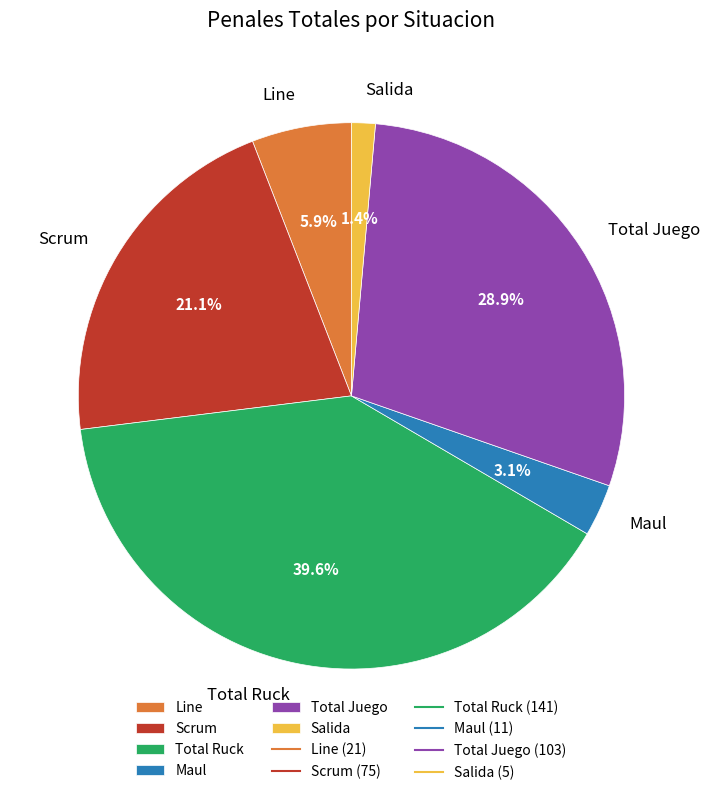

Does Total Ruck account for over 50% of the chart?

No